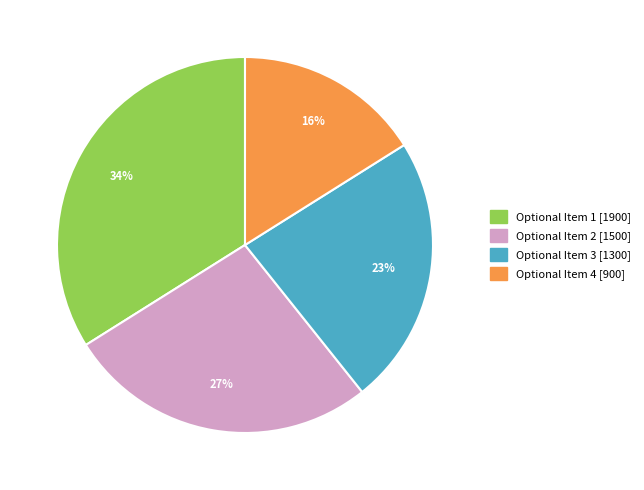

Rank the categories by value from highest to lowest.

Optional Item 1, Optional Item 2, Optional Item 3, Optional Item 4